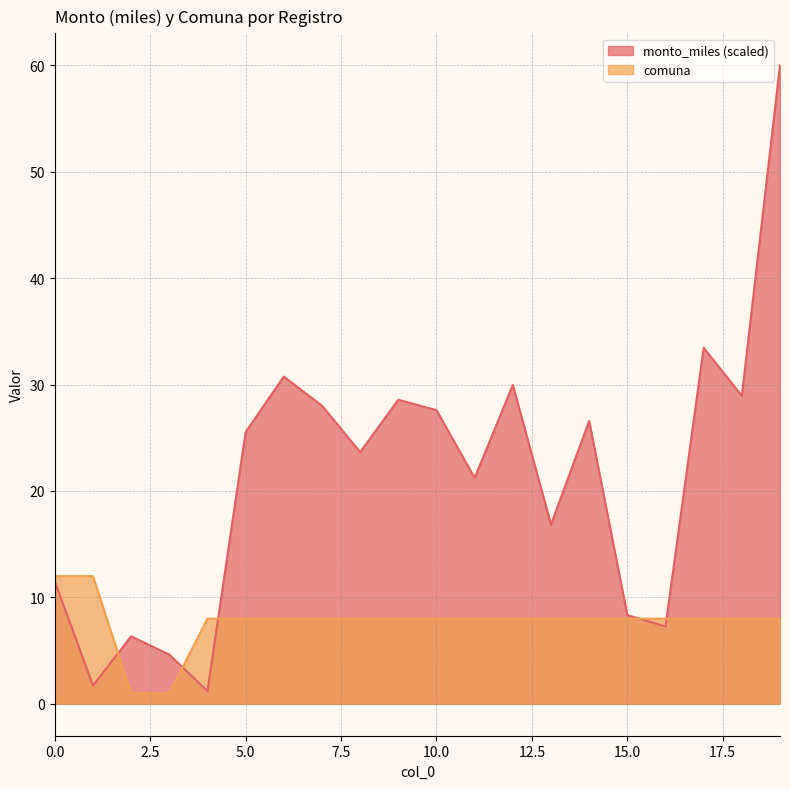

Rank the series by their average value, from highest to lowest.

monto_miles (scaled), comuna